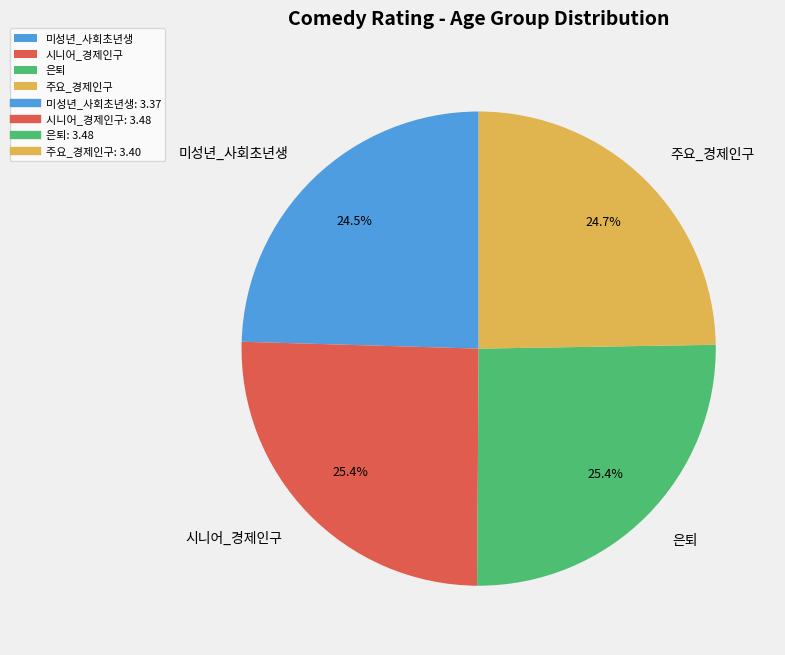

Does any single category account for the majority?

No